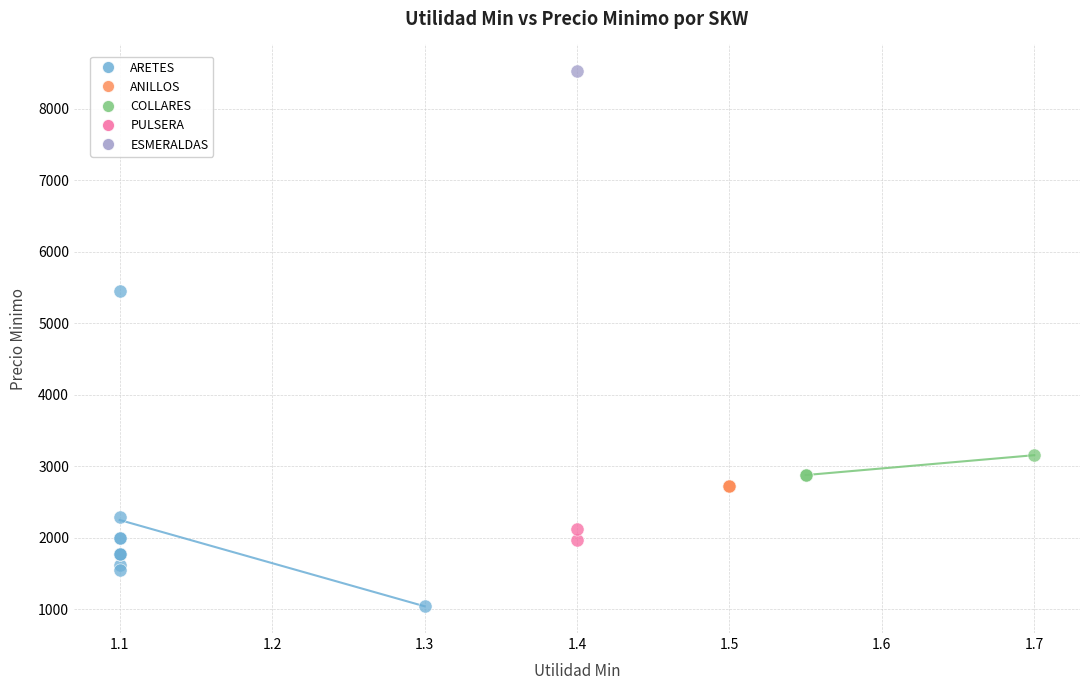

Which series contains the highest Y value?

ESMERALDAS